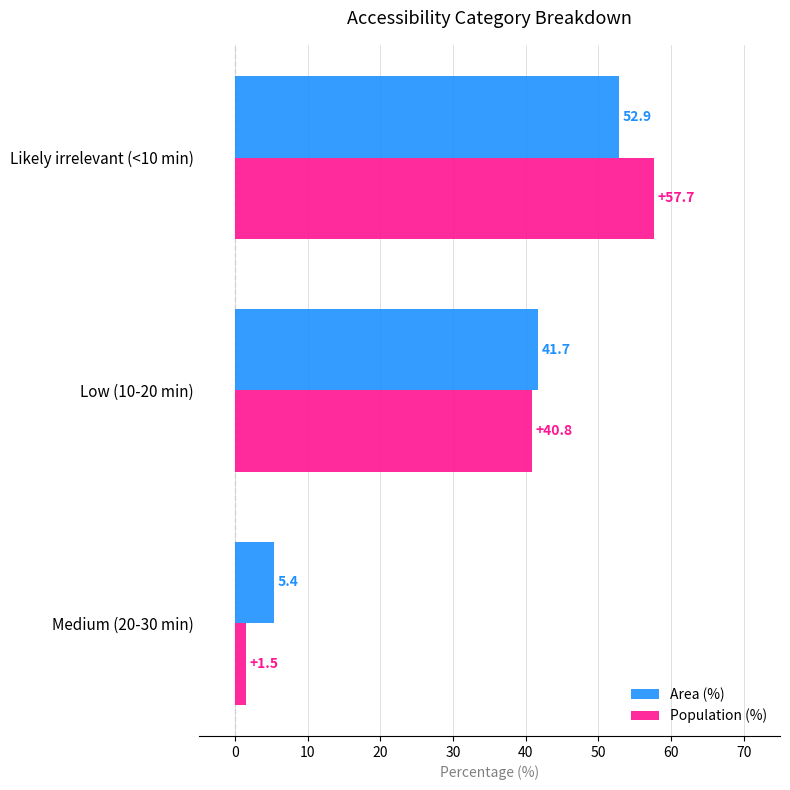

The Area (%) series shows 52.9 at Likely irrelevant (<10 min). True or false?

True